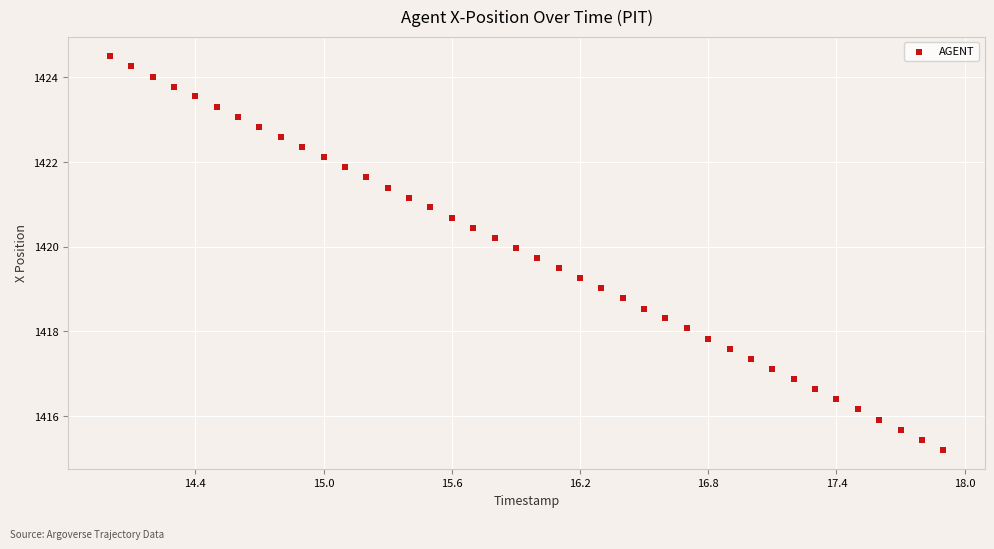

What is the range of X values (max minus min)?

3.9